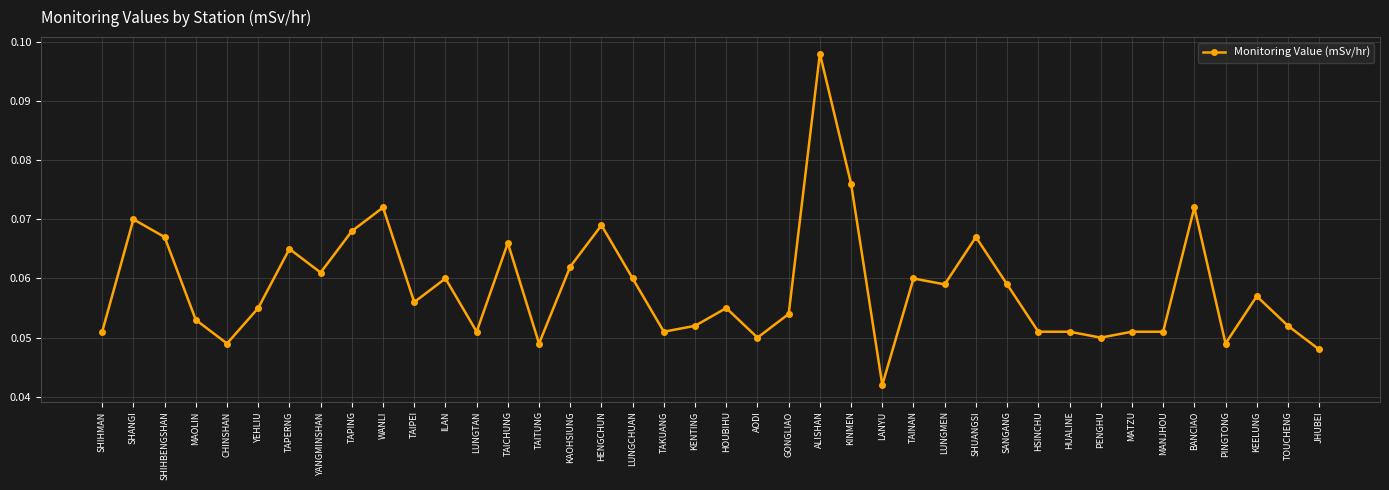

Where is the first local minimum?

CHINSHAN